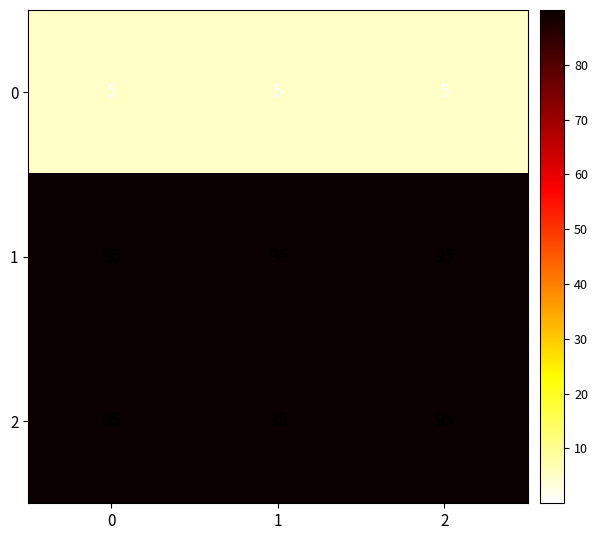

The 2 series shows 165 at 0. True or false?

False